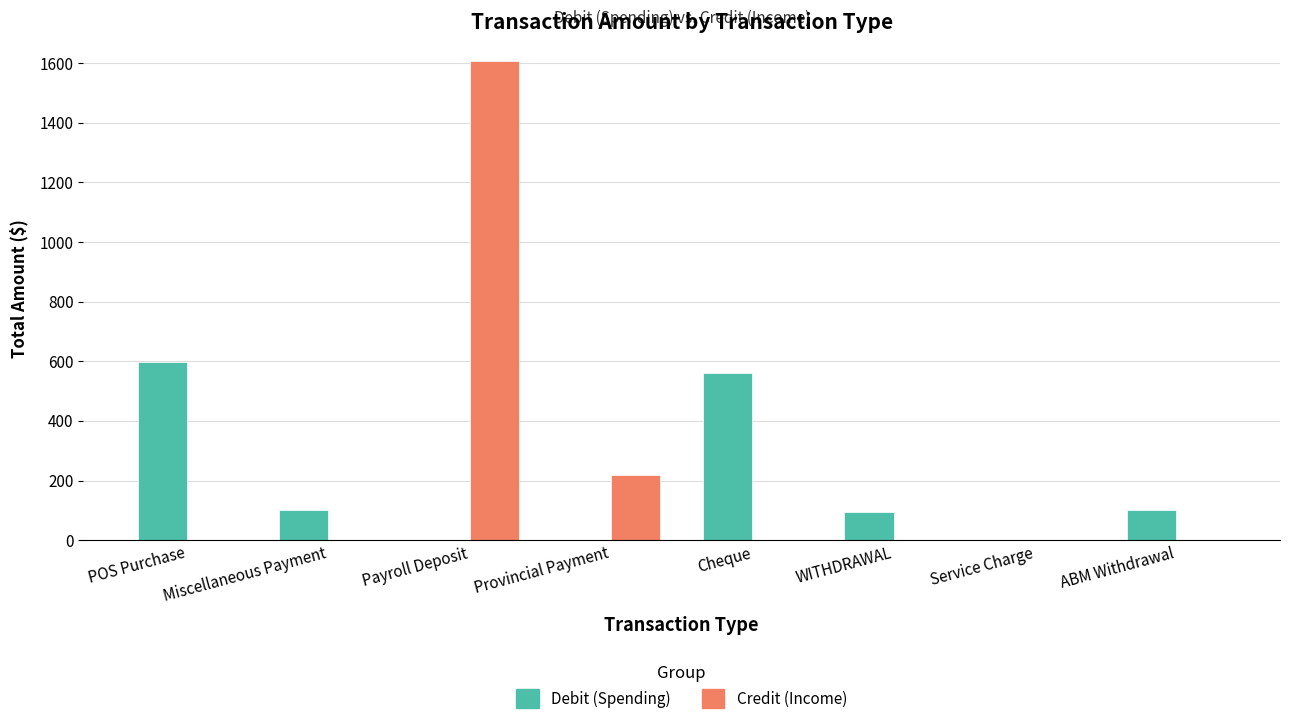

What is the average value of the Debit (Spending) series?

182.3